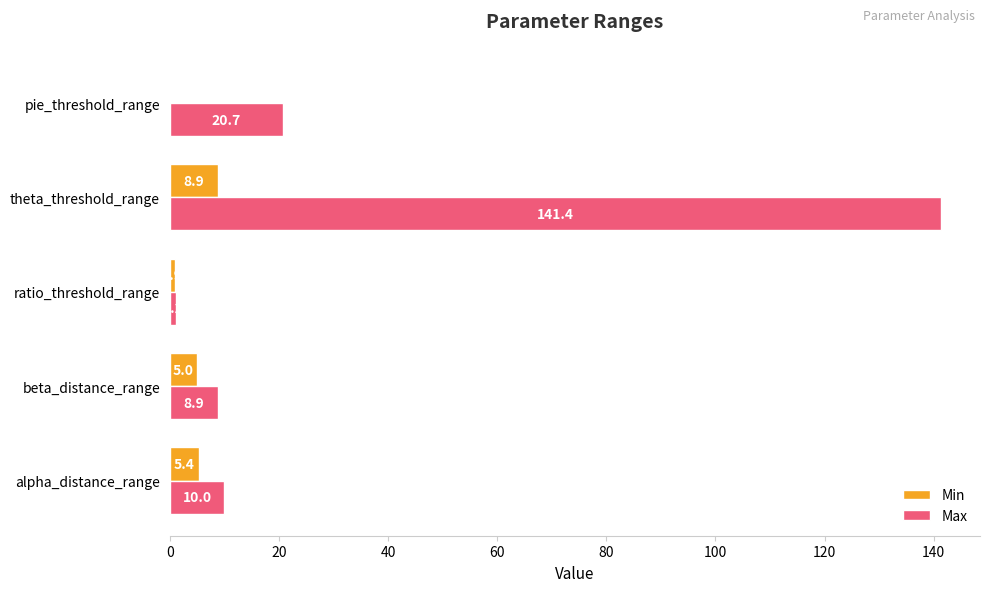

Where is Max nearest to the value 71?

pie_threshold_range